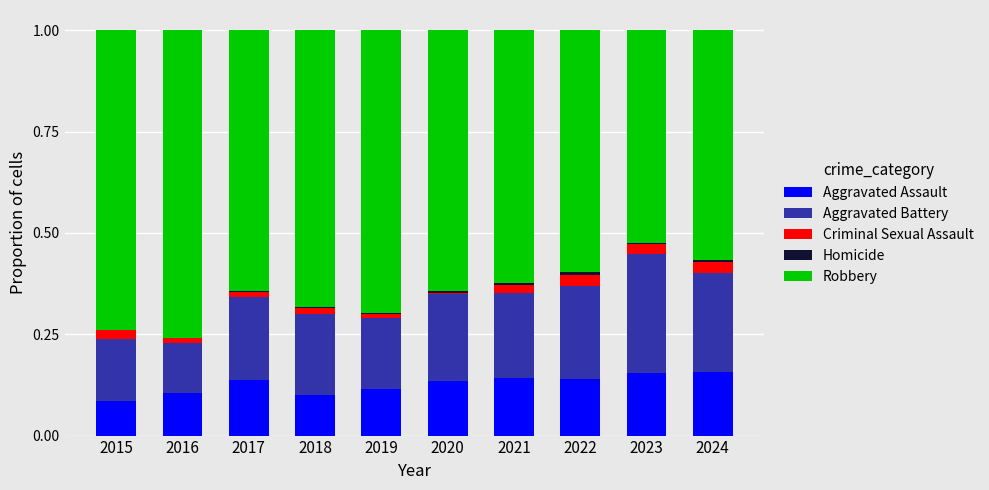

The Aggravated Assault series shows 0.0 at 2017. True or false?

False